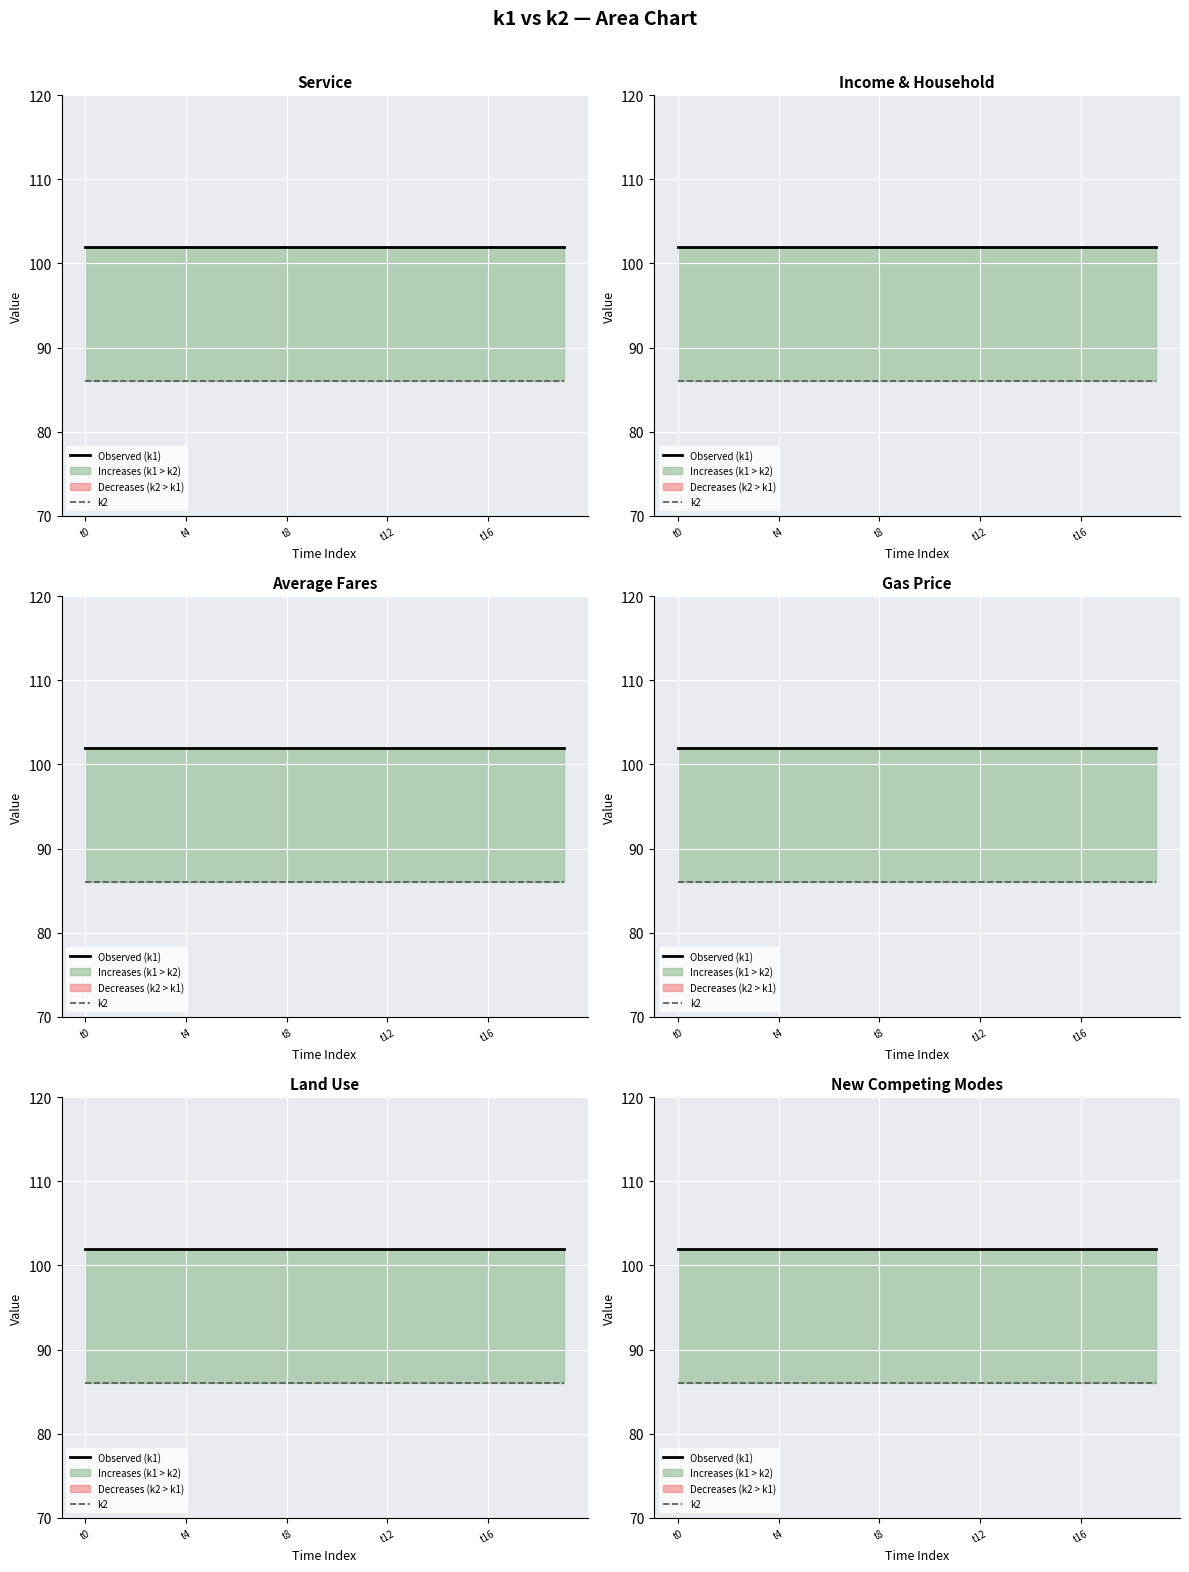

Rank the series by their maximum value, from highest to lowest.

Observed (k1), k2